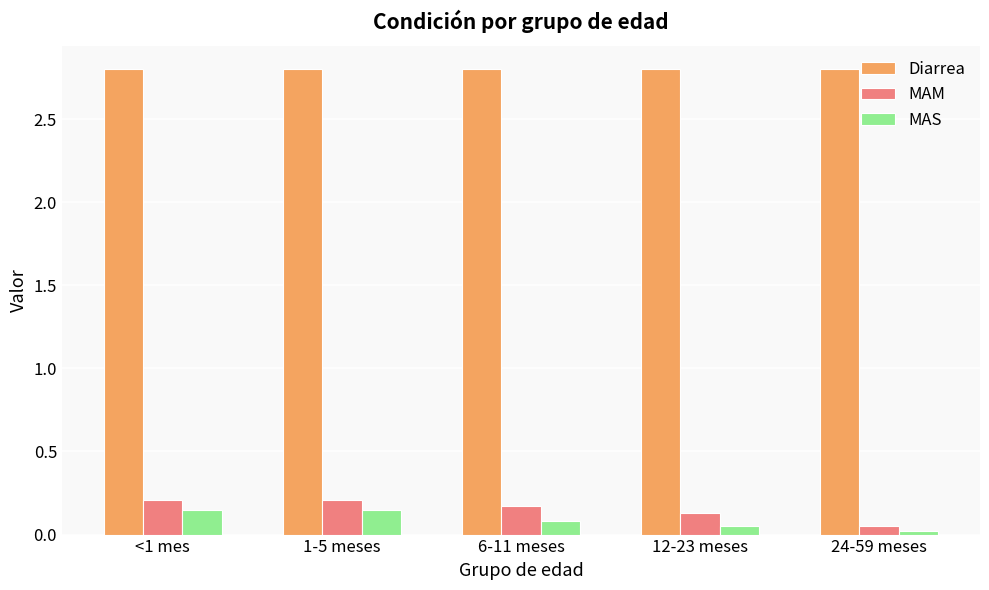

At how many categories does at least one series exceed 1?

5